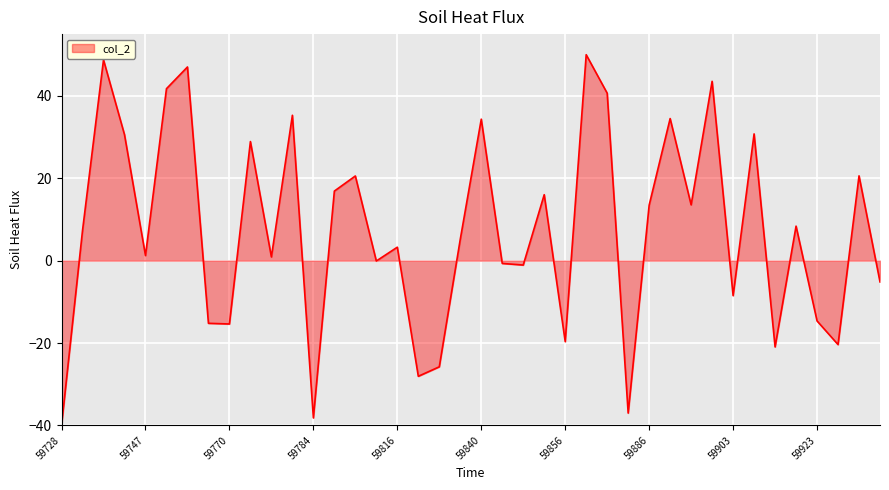

Does the chart display data point markers on the line(s)?

No